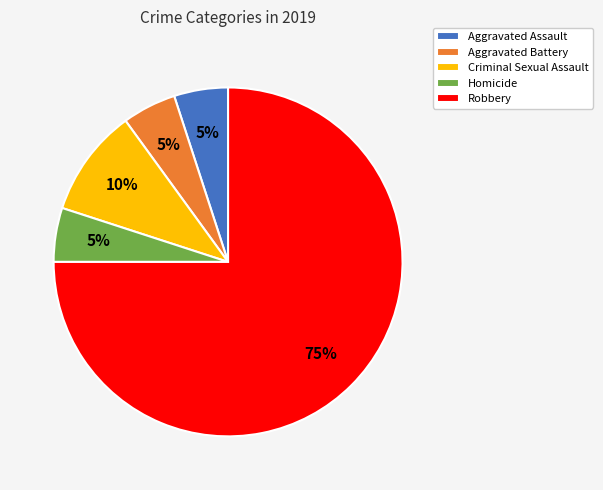

How many slices are in this pie chart?

5